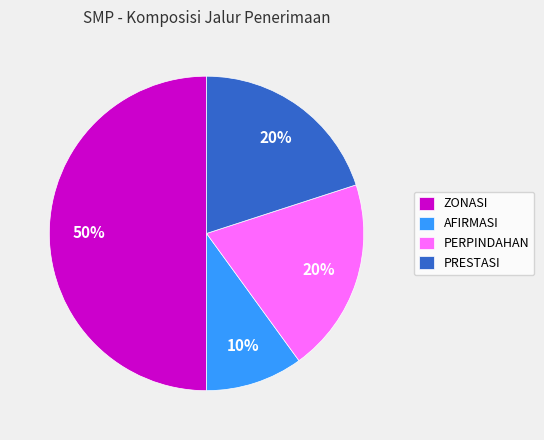

What is the ratio of the value at AFIRMASI to the value at PERPINDAHAN?

0.5